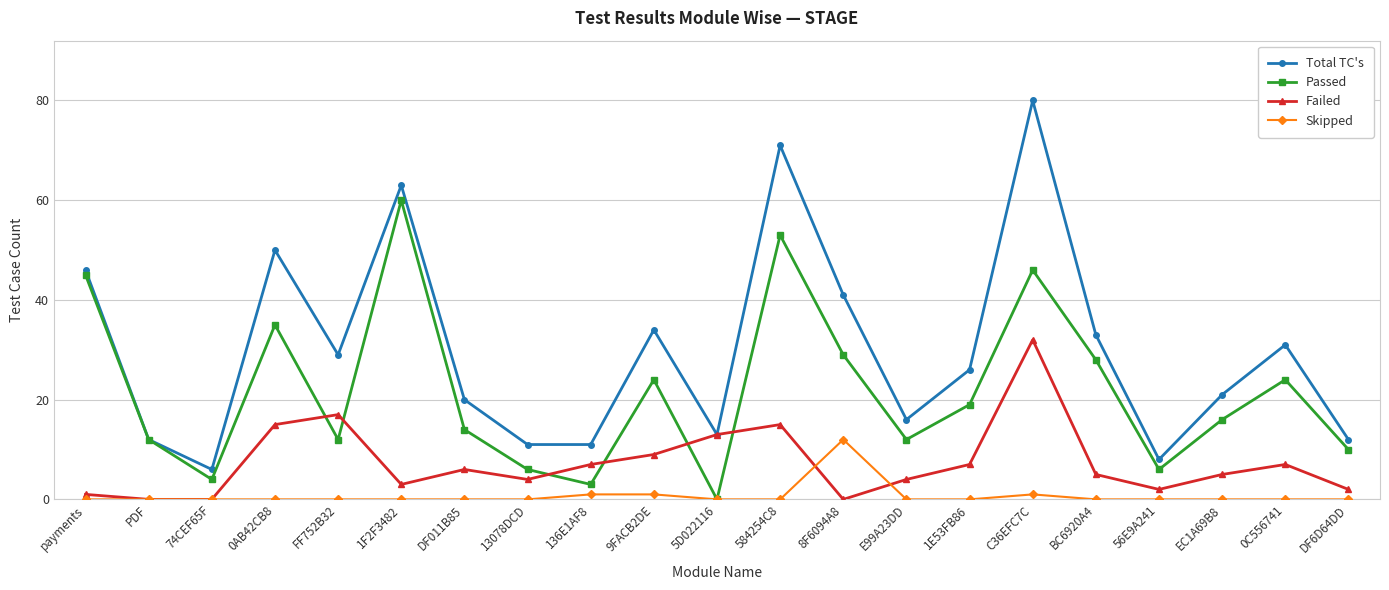

Reading right to left, transcribe all the data shown in this chart.

Total TC's: DF6D64DD=12	0C556741=31	EC1A69B8=21	56E9A241=8	BC6920A4=33	C36EFC7C=80	1E53FB86=26	E99A23DD=16	8F6094A8=41	584254C8=71	5D022116=13	9FACB2DE=34	136E1AF8=11	13078DCD=11	DF011B85=20	1F2F3482=63	FF752B32=29	0AB42CB8=50	74CEF65F=6	PDF=12	payments=46
Passed: DF6D64DD=10	0C556741=24	EC1A69B8=16	56E9A241=6	BC6920A4=28	C36EFC7C=46	1E53FB86=19	E99A23DD=12	8F6094A8=29	584254C8=53	5D022116=0	9FACB2DE=24	136E1AF8=3	13078DCD=6	DF011B85=14	1F2F3482=60	FF752B32=12	0AB42CB8=35	74CEF65F=4	PDF=12	payments=45
Failed: DF6D64DD=2	0C556741=7	EC1A69B8=5	56E9A241=2	BC6920A4=5	C36EFC7C=32	1E53FB86=7	E99A23DD=4	8F6094A8=0	584254C8=15	5D022116=13	9FACB2DE=9	136E1AF8=7	13078DCD=4	DF011B85=6	1F2F3482=3	FF752B32=17	0AB42CB8=15	74CEF65F=0	PDF=0	payments=1
Skipped: DF6D64DD=0	0C556741=0	EC1A69B8=0	56E9A241=0	BC6920A4=0	C36EFC7C=1	1E53FB86=0	E99A23DD=0	8F6094A8=12	584254C8=0	5D022116=0	9FACB2DE=1	136E1AF8=1	13078DCD=0	DF011B85=0	1F2F3482=0	FF752B32=0	0AB42CB8=0	74CEF65F=0	PDF=0	payments=0